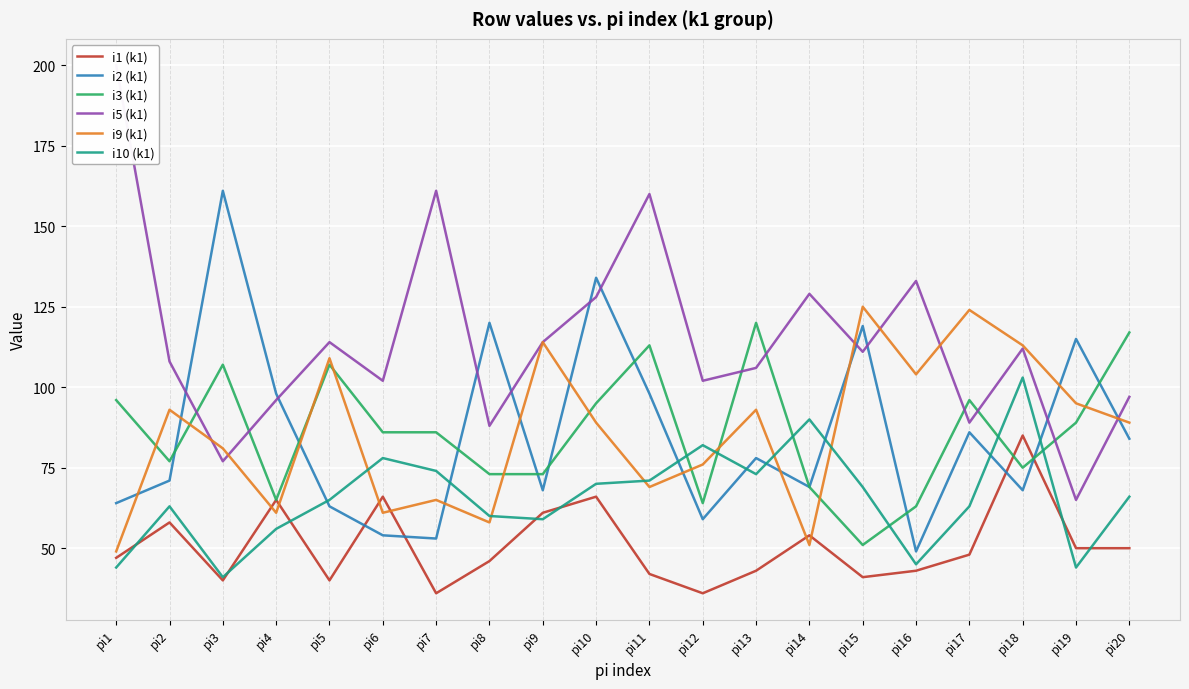

Where do i10 (k1) and i1 (k1) first cross each other?

pi1 and pi2